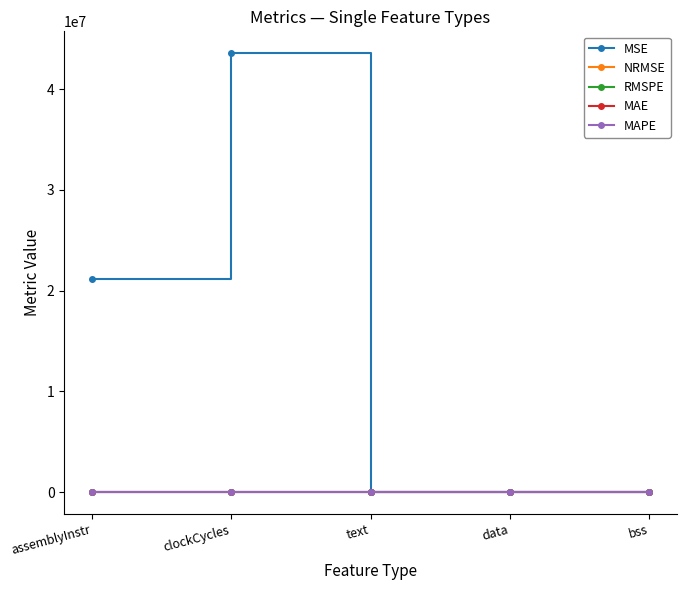

What is the value of the MSE point at the 3rd from the left?

17.8